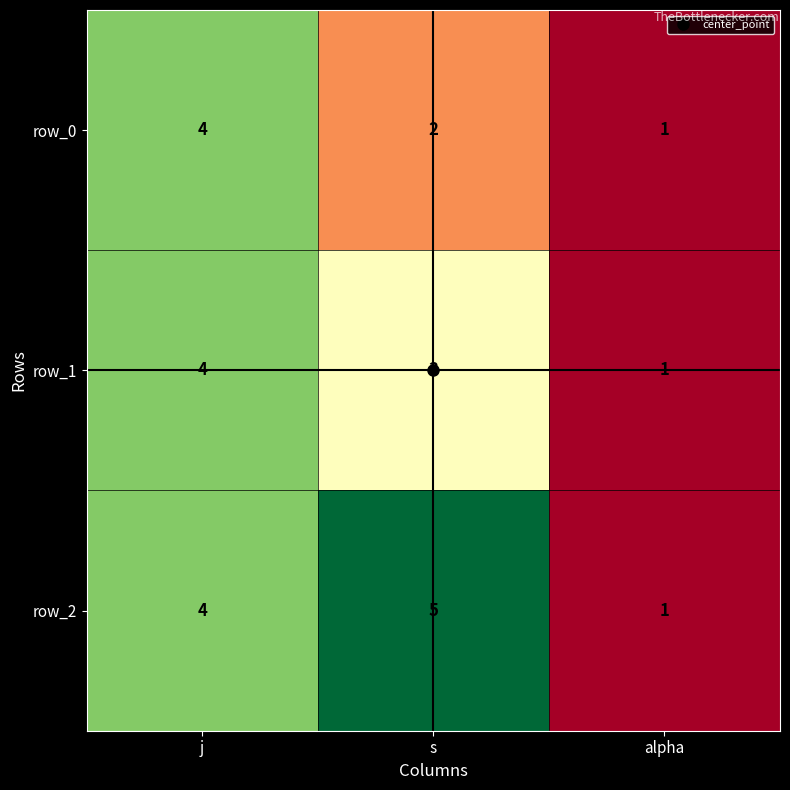

How many row_0 values are between 1 and 4?

3